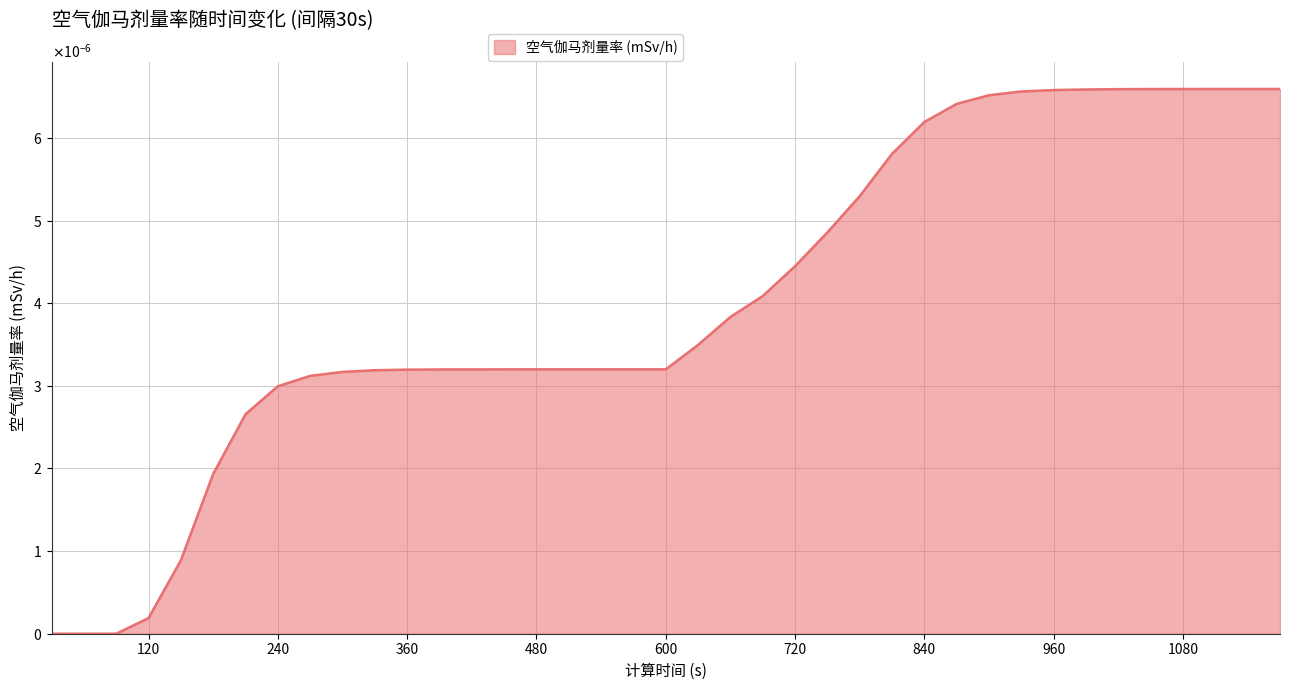

List the labels in order of value, largest first.

1170, 1140, 1110, 1080, 1050, 1020, 990, 960, 930, 900, 870, 840, 810, 780, 750, 720, 690, 660, 630, 600, 570, 540, 510, 480, 450, 420, 390, 360, 330, 300, 270, 240, 210, 180, 150, 120, 30, 60, 90